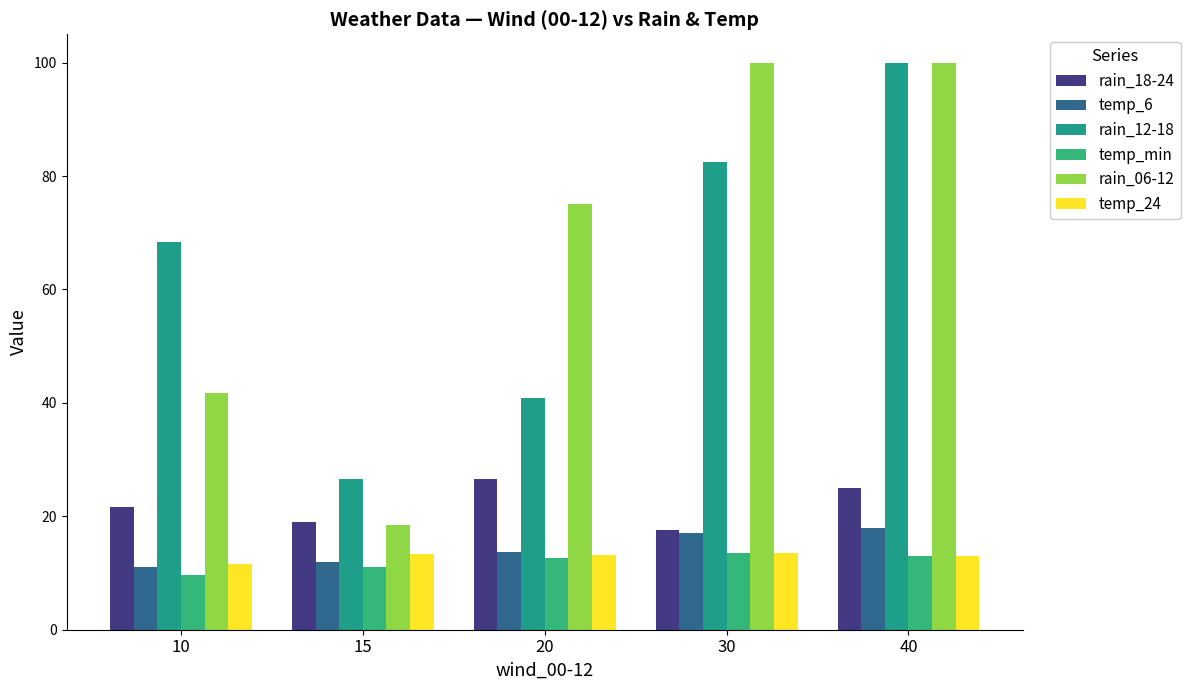

The value of temp_min at 30 is 5.7. True or false?

False